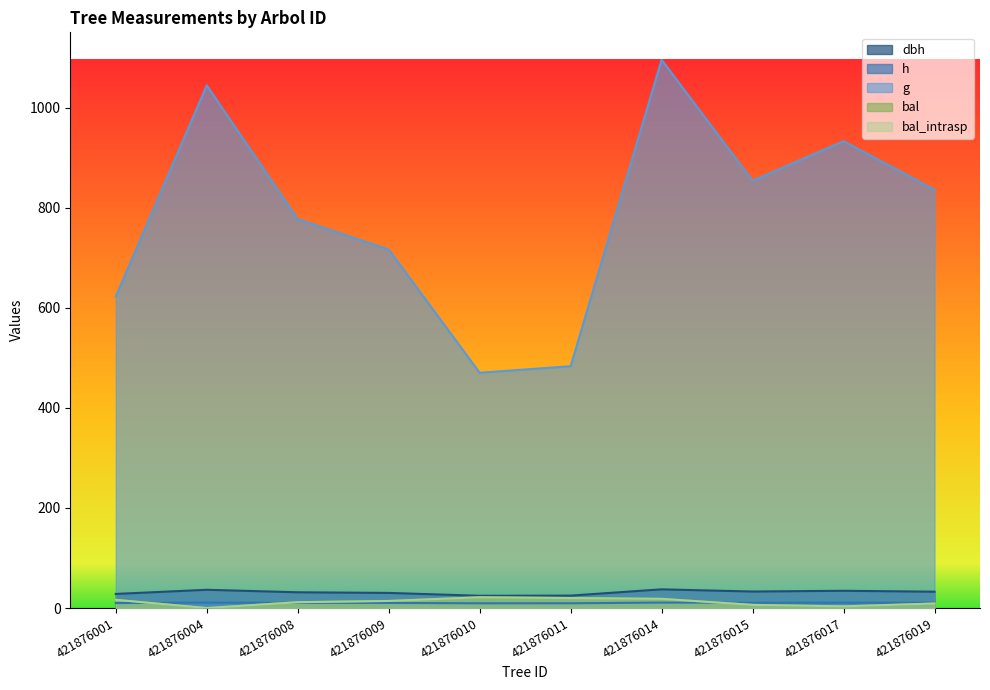

At how many categories does at least one series exceed 854?

3